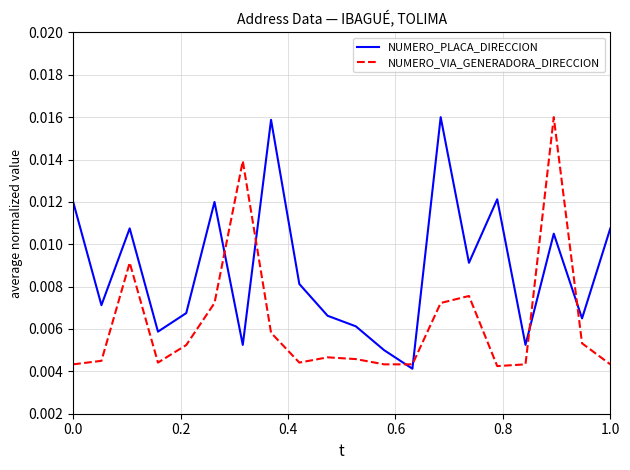

After their last crossing, which series has the higher values: NUMERO_PLACA_DIRECCION or NUMERO_VIA_GENERADORA_DIRECCION?

NUMERO_PLACA_DIRECCION